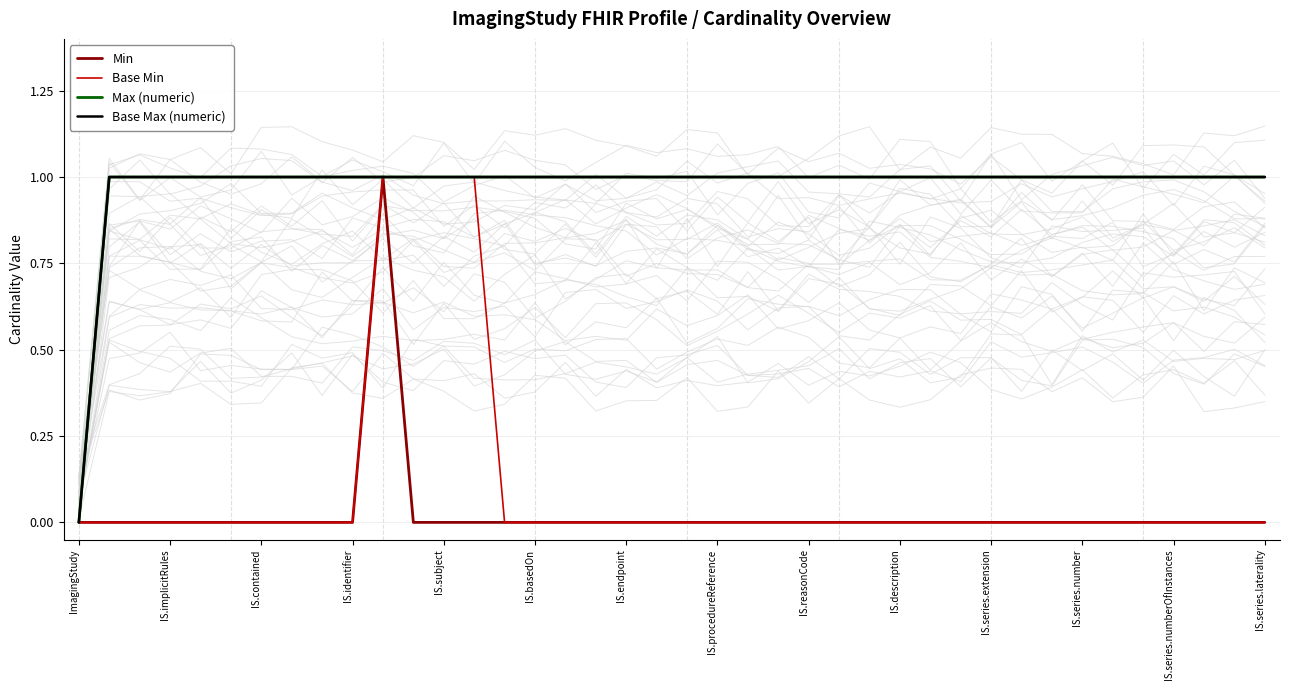

At IS.reasonCode, list the series in order from smallest to largest.

Min, Base Min, Max (numeric), Base Max (numeric)